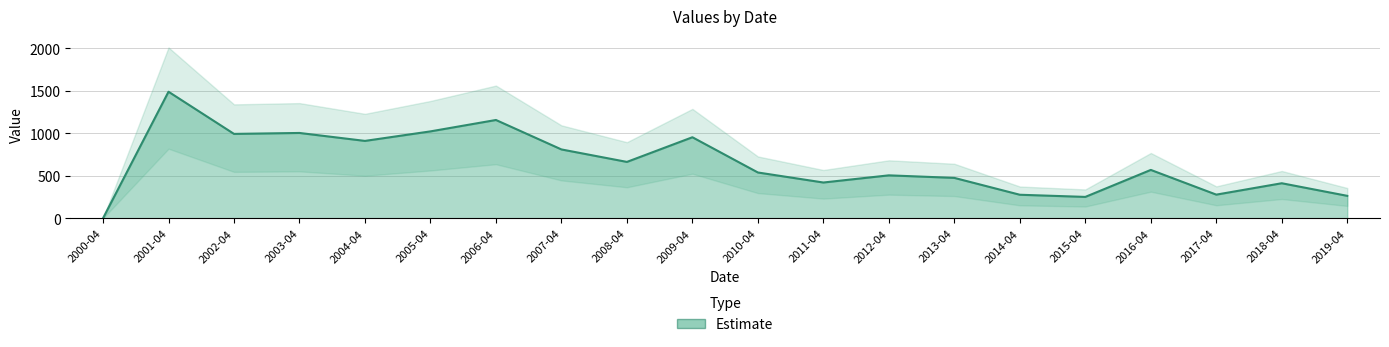

Approximately how many times larger is the value at 2014-04 compared to 2015-04?

1.1